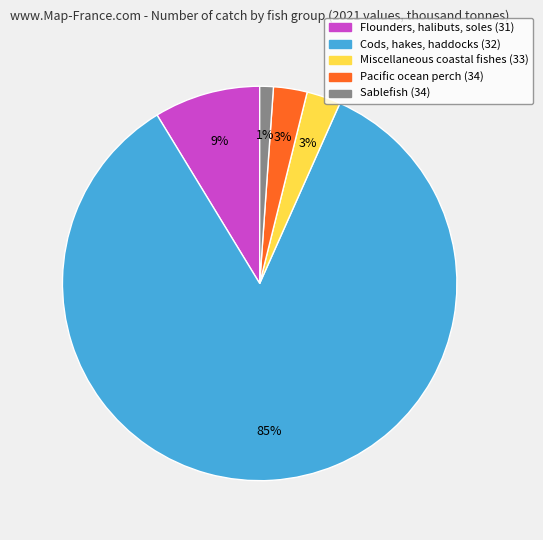

Which has a higher value, Flounders, halibuts, soles (31) or Pacific ocean perch (34)?

Flounders, halibuts, soles (31)